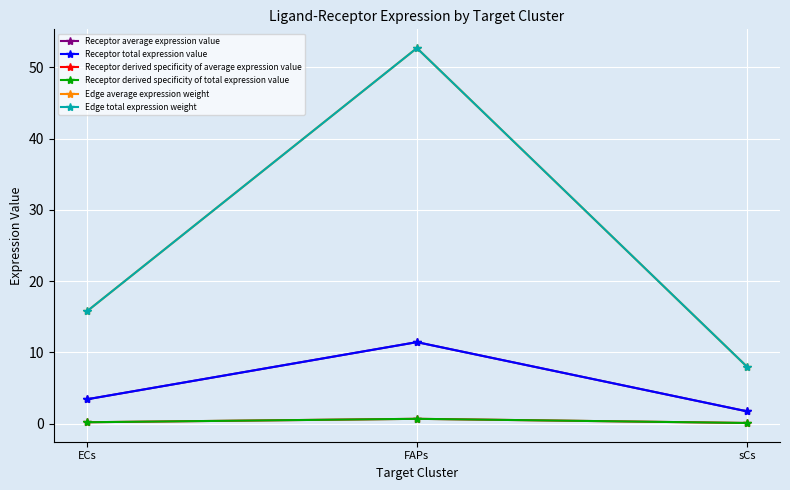

Does the chart have visible grid lines?

Yes